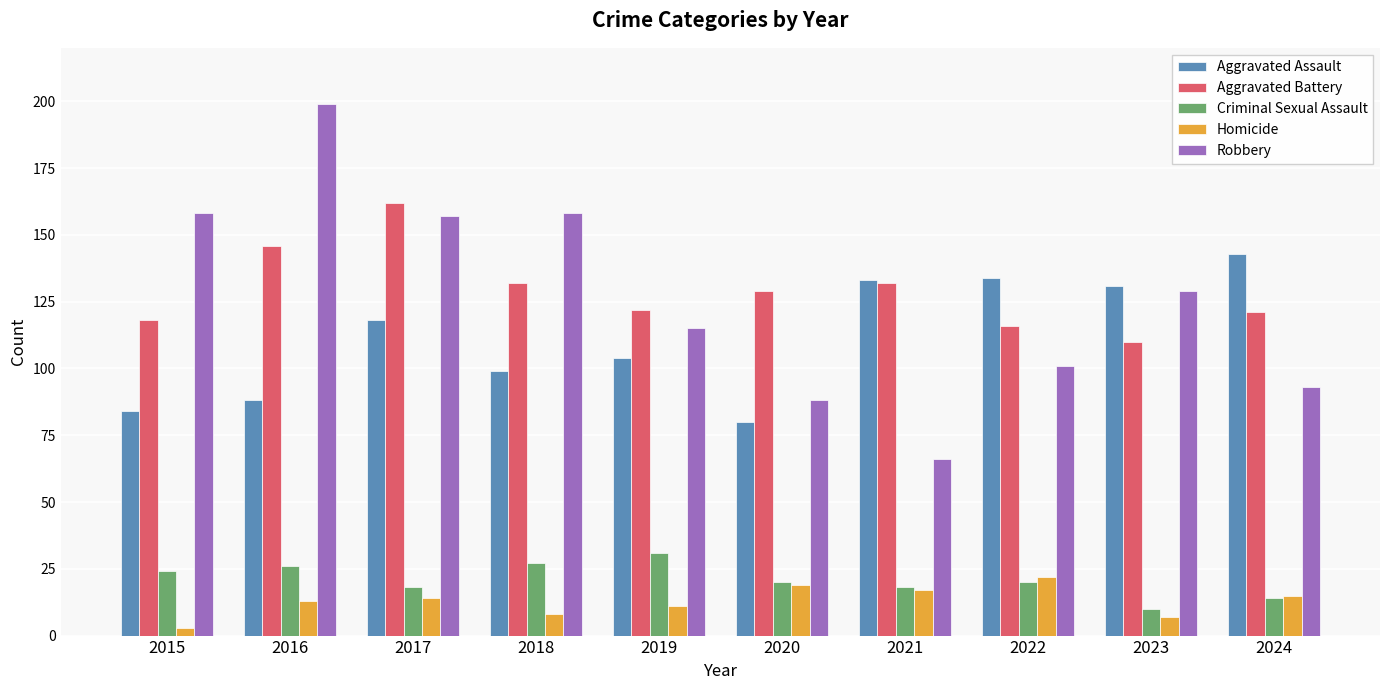

Which series has the largest range (max minus min)?

Robbery